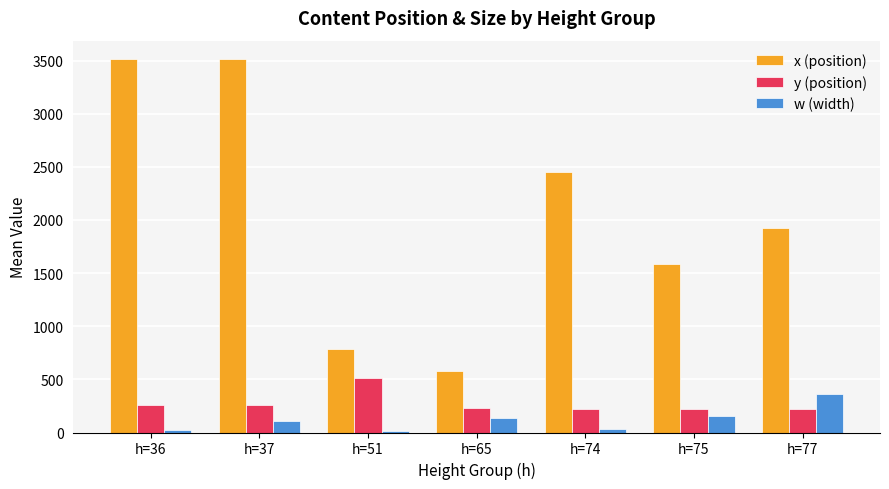

Count the number of categories in the chart.

7